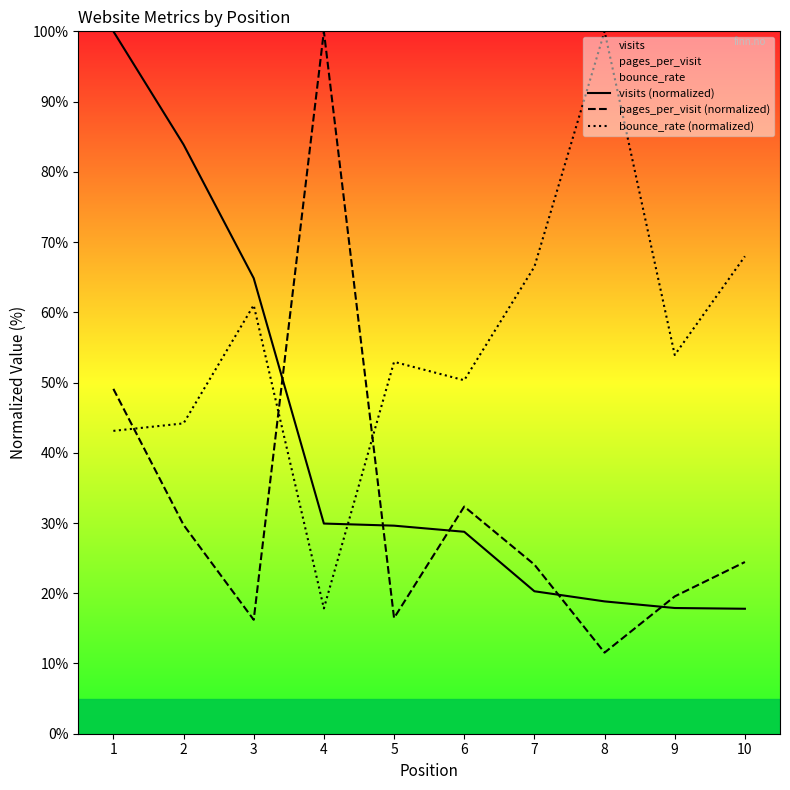

Is it true that visits (normalized) equals 29.9 at 4?

True